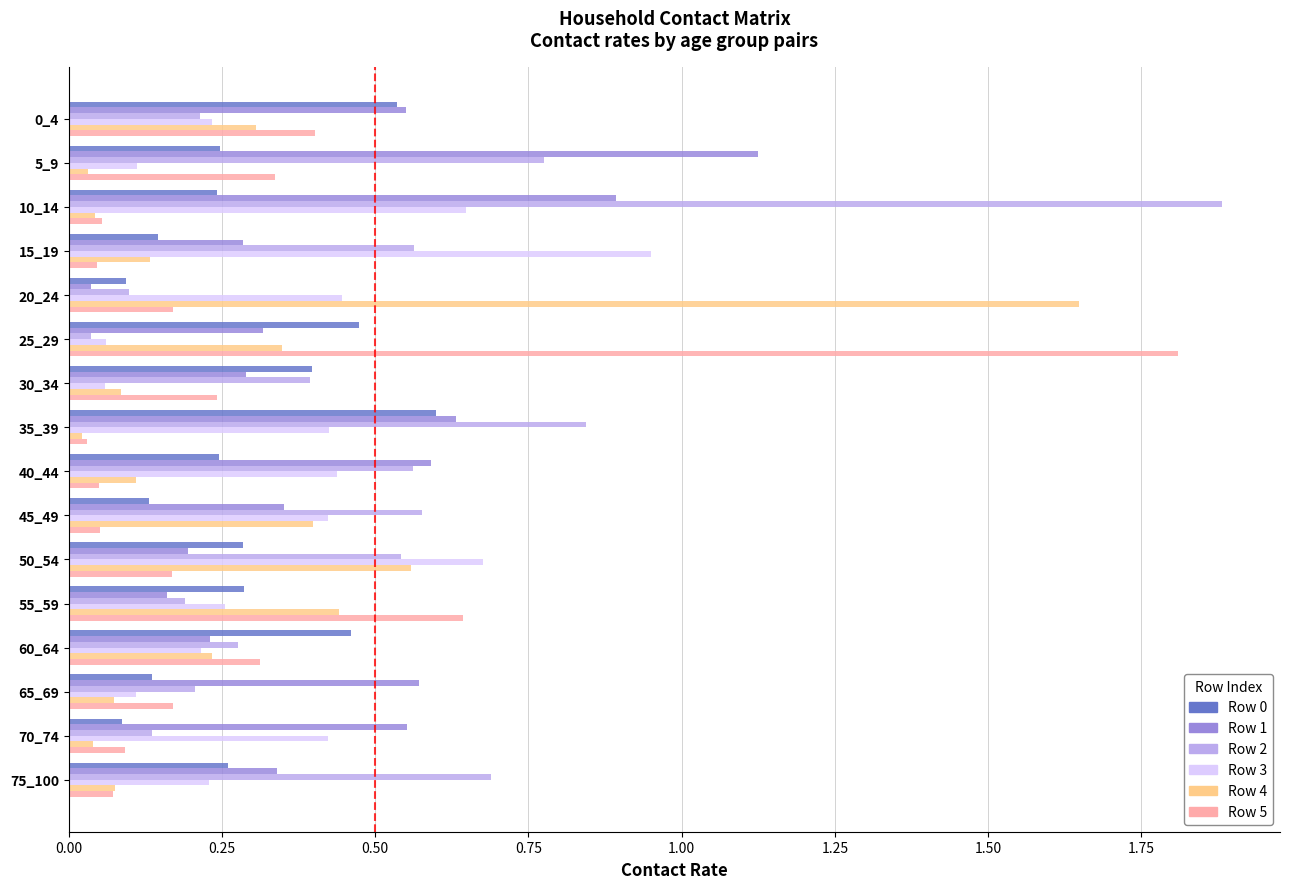

True or false: Row 1 has a value of 0.6 at 0_4.

True